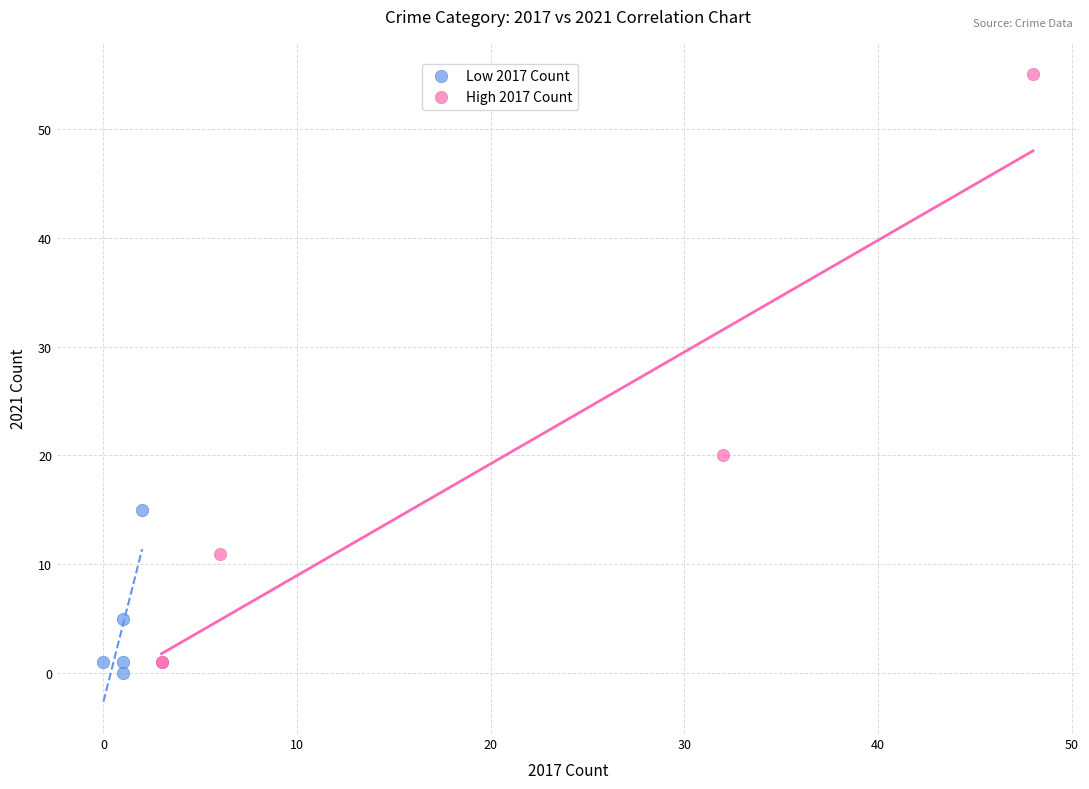

Which series has the widest spread of Y values?

High 2017 Count